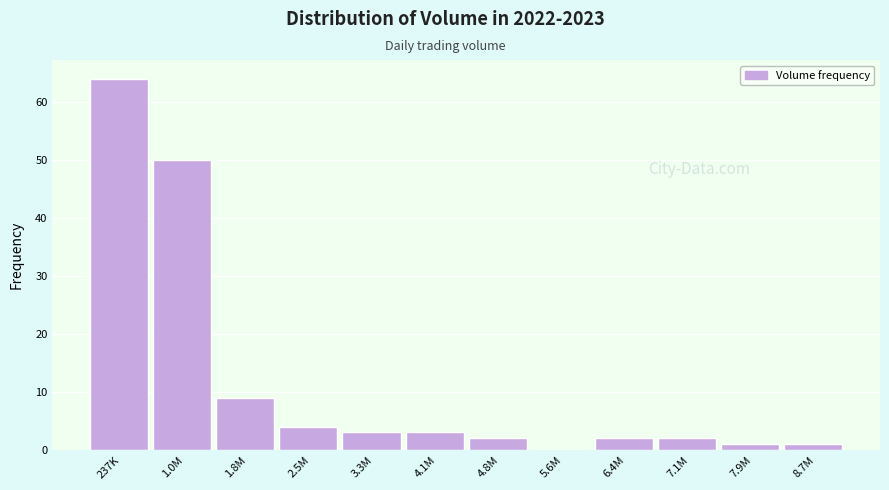

Reading right to left, list all the values displayed in this chart.

8.7M=1	7.9M=1	7.1M=2	6.4M=2	5.6M=0	4.8M=2	4.1M=3	3.3M=3	2.5M=4	1.8M=9	1.0M=50	237K=64